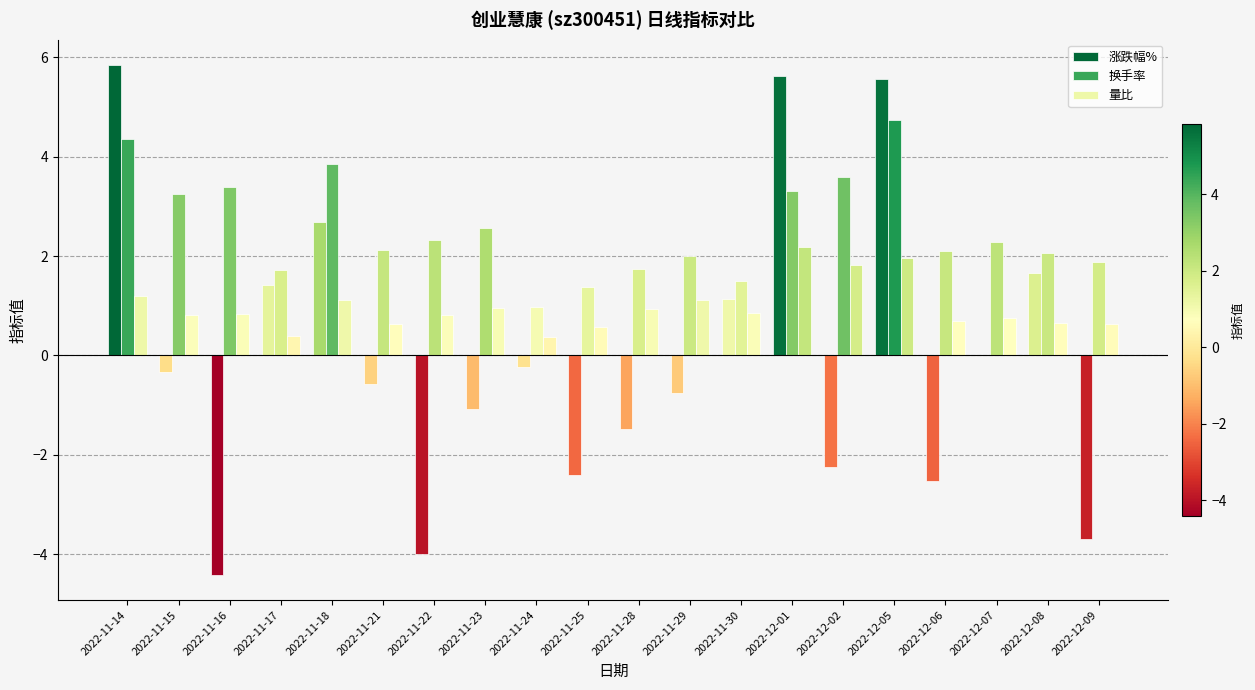

What is the maximum value for 换手率?

4.7